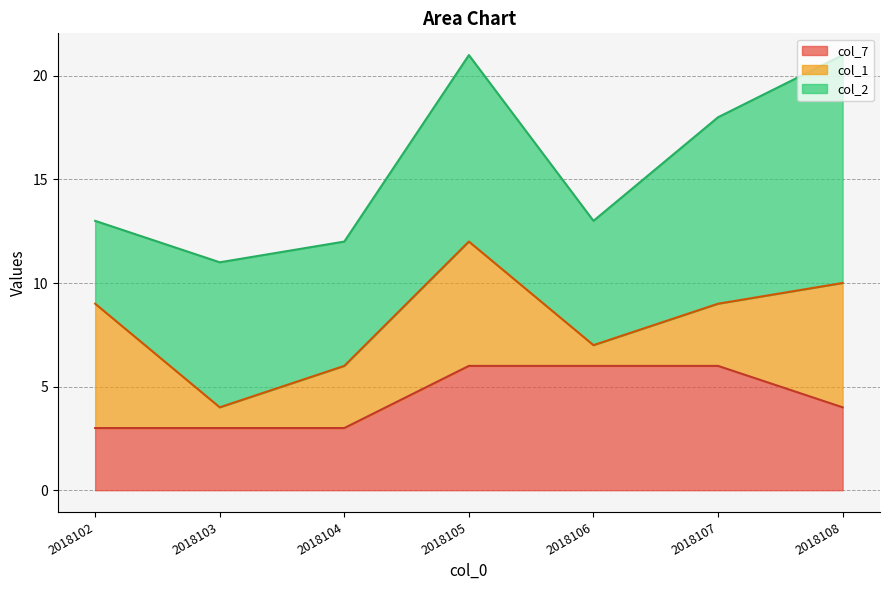

Which series has the largest range (max minus min)?

col_2